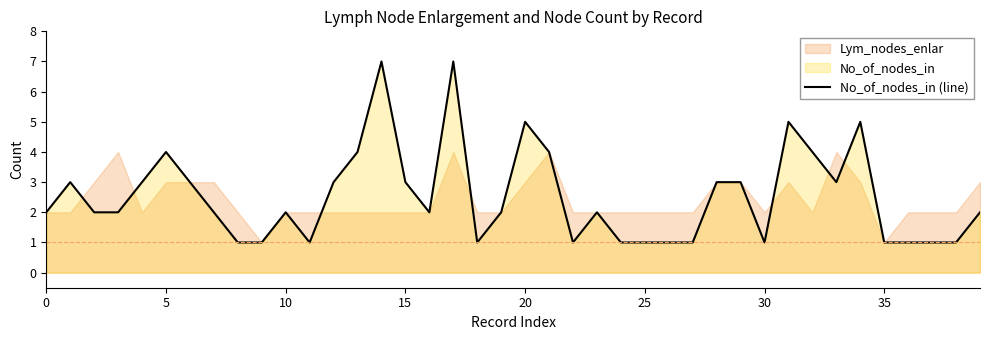

At which label does the data first exceed 2?

5